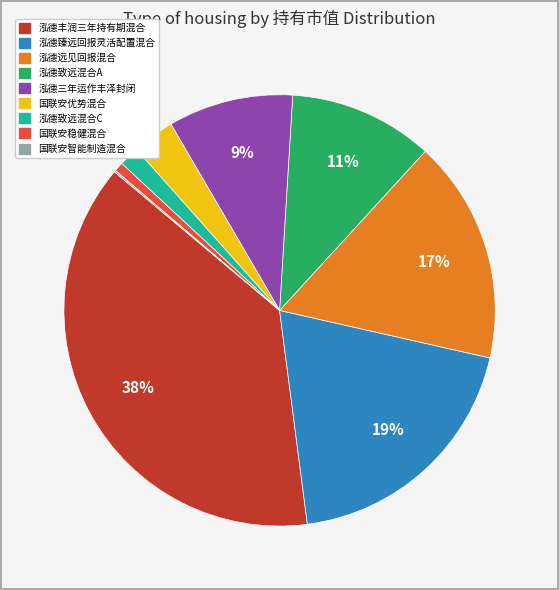

Is 泓德臻远回报灵活配置混合 the majority of the pie?

No